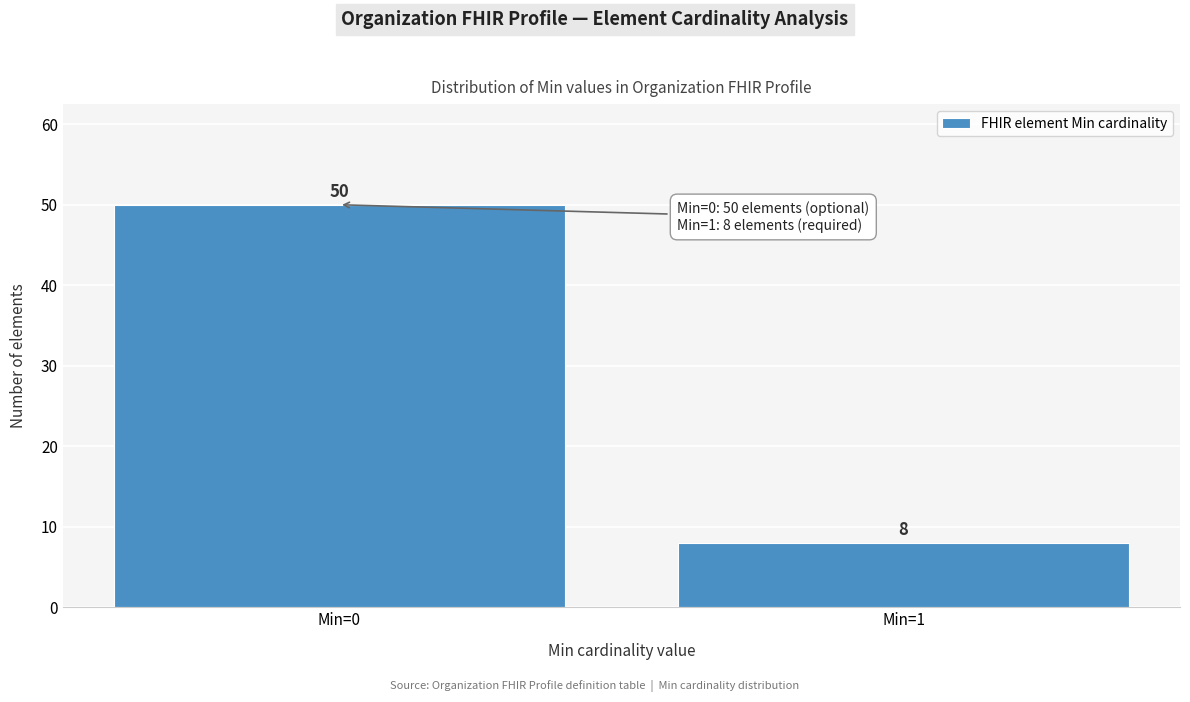

Reading left to right, transcribe all the data shown in this chart.

50	8